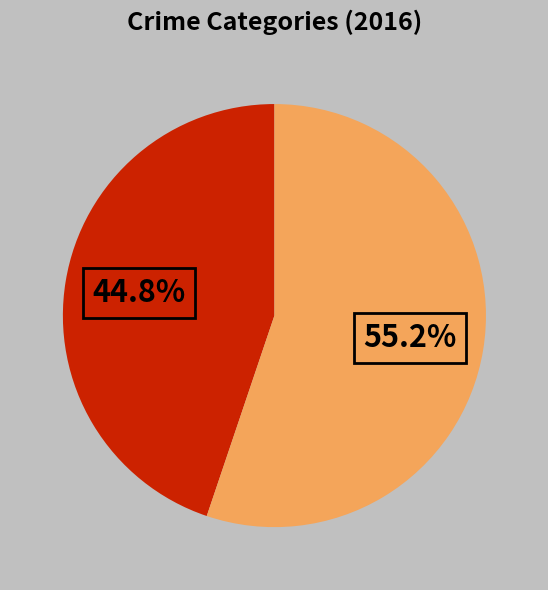

Is there any slice that represents more than half of the pie?

Yes